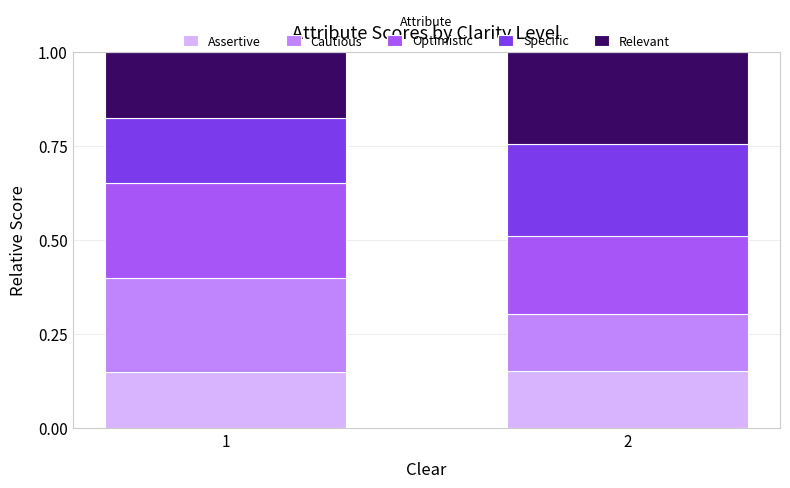

What is the total value across all series at 2?

1.0